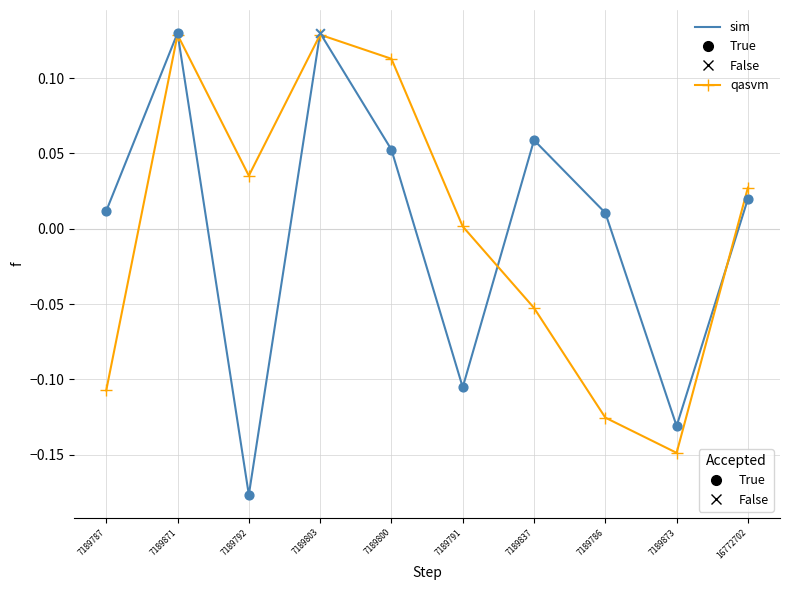

What position from the right is 7189871?

9